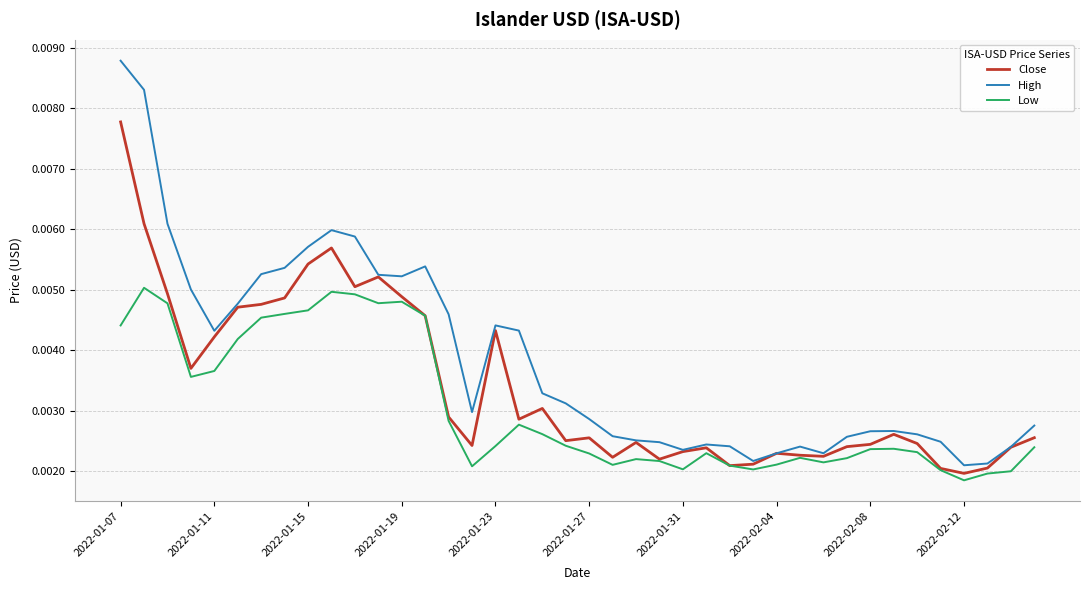

Which series has the largest total across all categories?

High